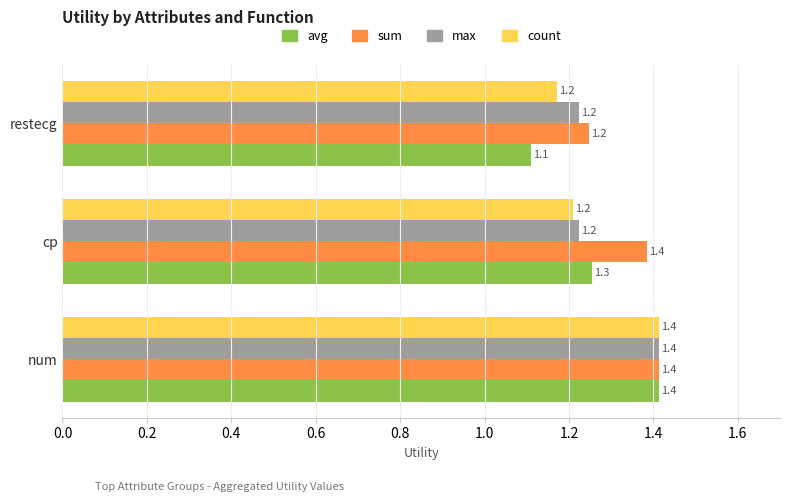

Which series has the largest range (max minus min)?

avg